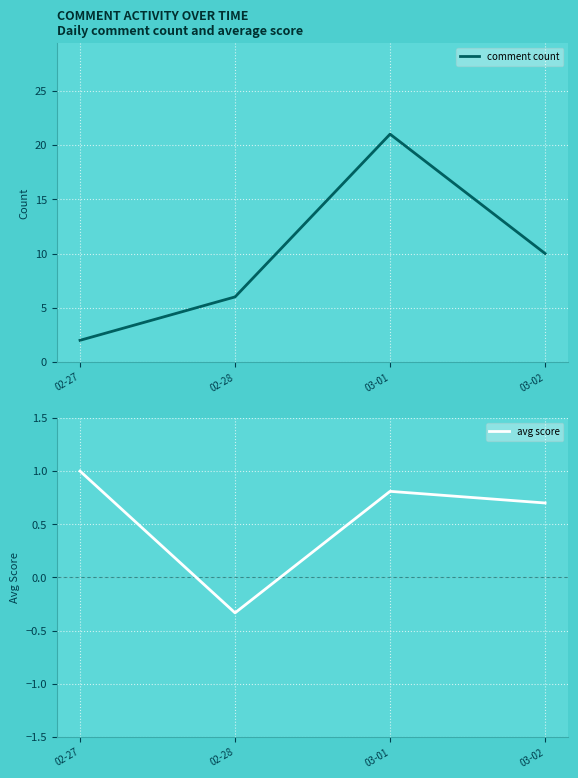

What value does the comment count series have at 02-27?

2